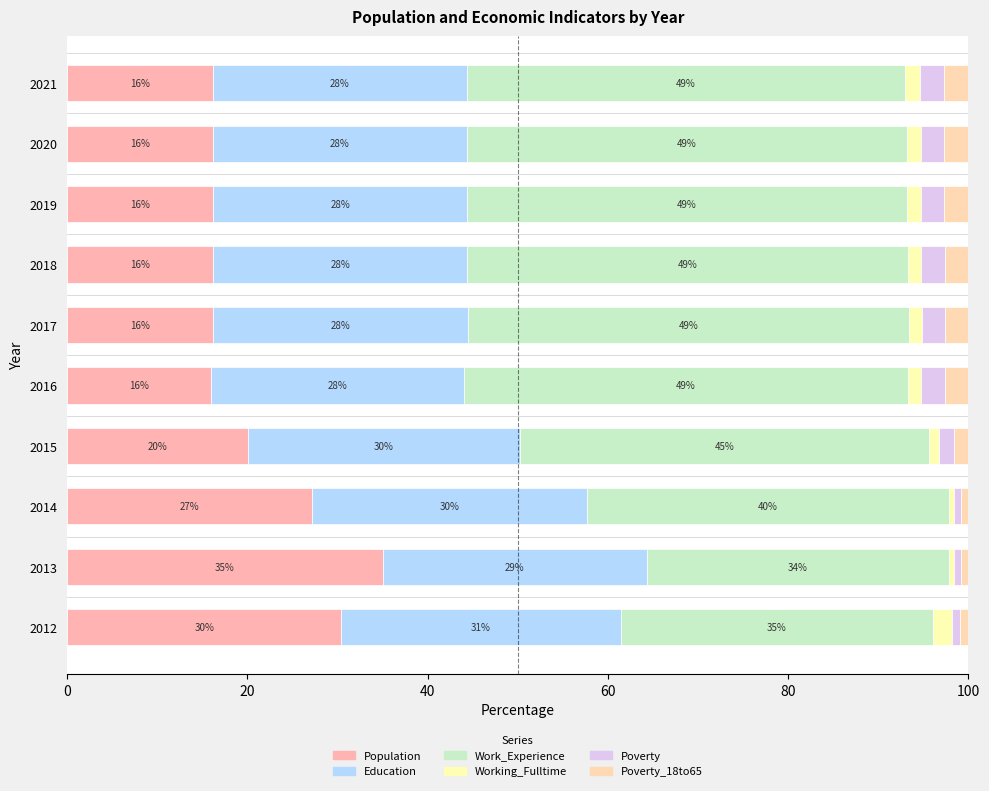

Which series has the largest range (max minus min)?

Population